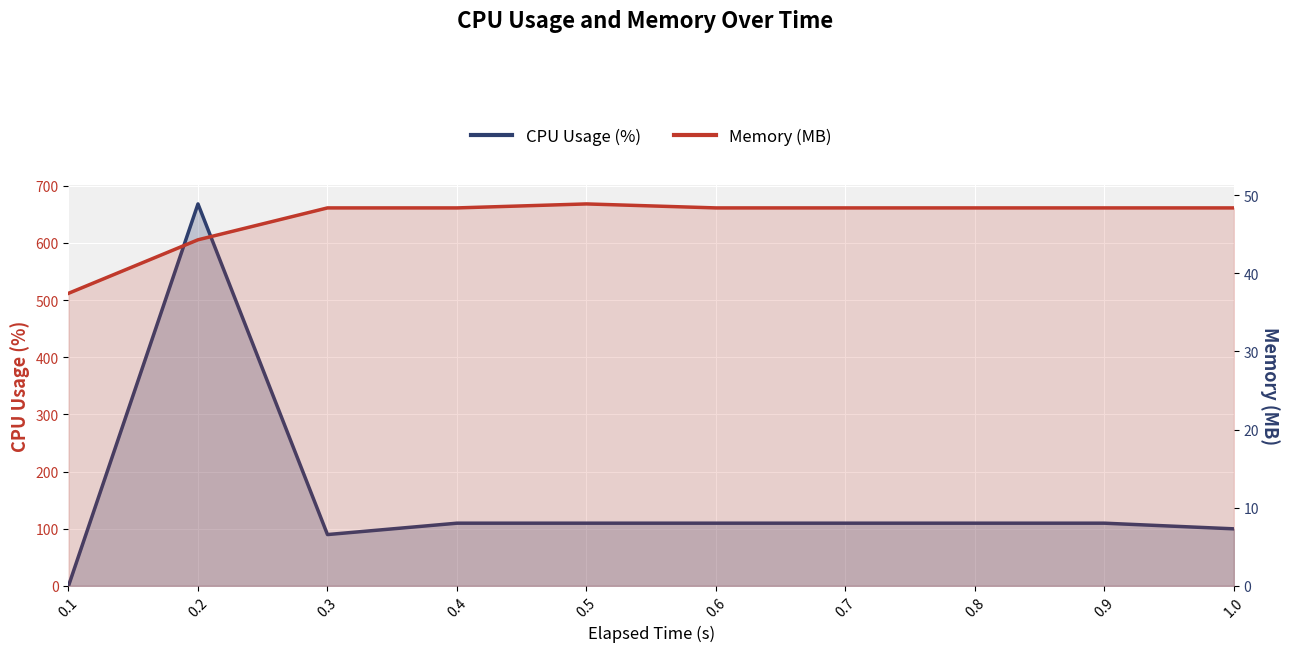

True or false: Memory (MB) has a value of 29.7 at 0.2.

False